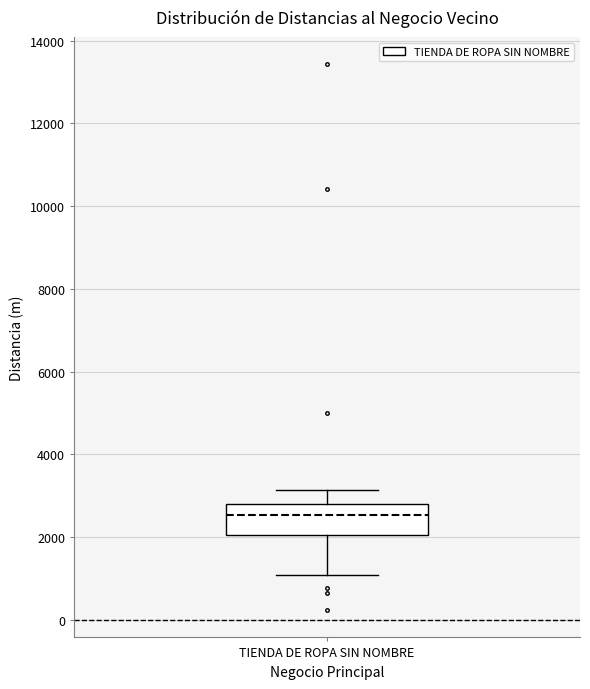

Transcribe this box plot: give where the median line is, the range the box spans, and where the two whiskers end, as read against the y-axis. The values are not printed on the chart, so give them approximately, as read against the axis.

median 2600, box 2000 to 2800, whiskers 1000 to 3200